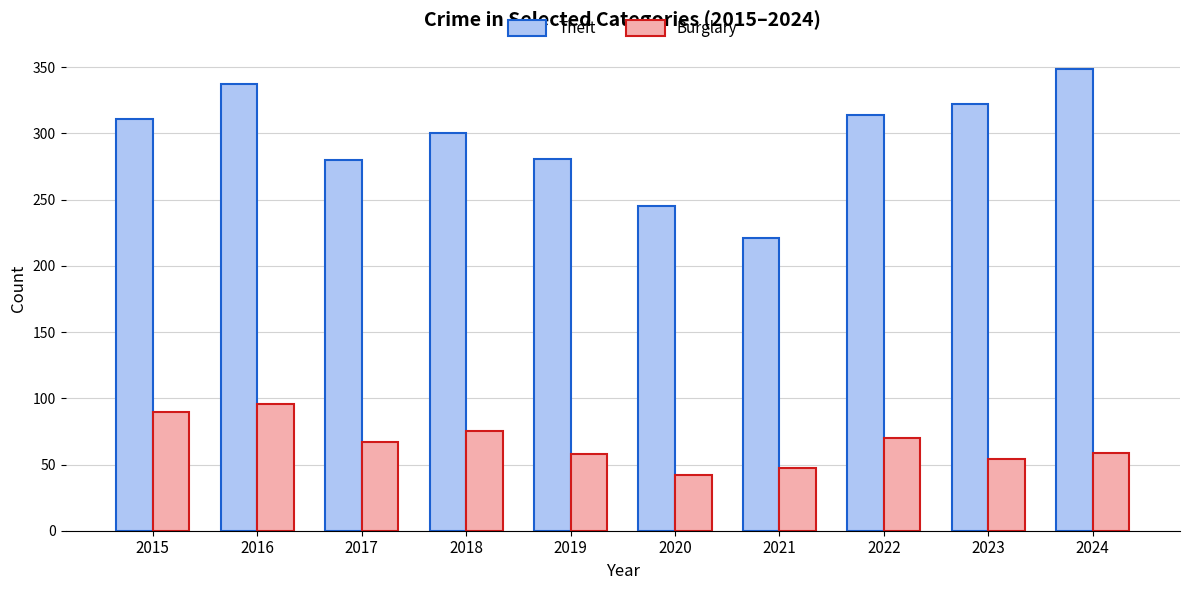

What is the difference between the second highest and second lowest values in the Theft series?

92